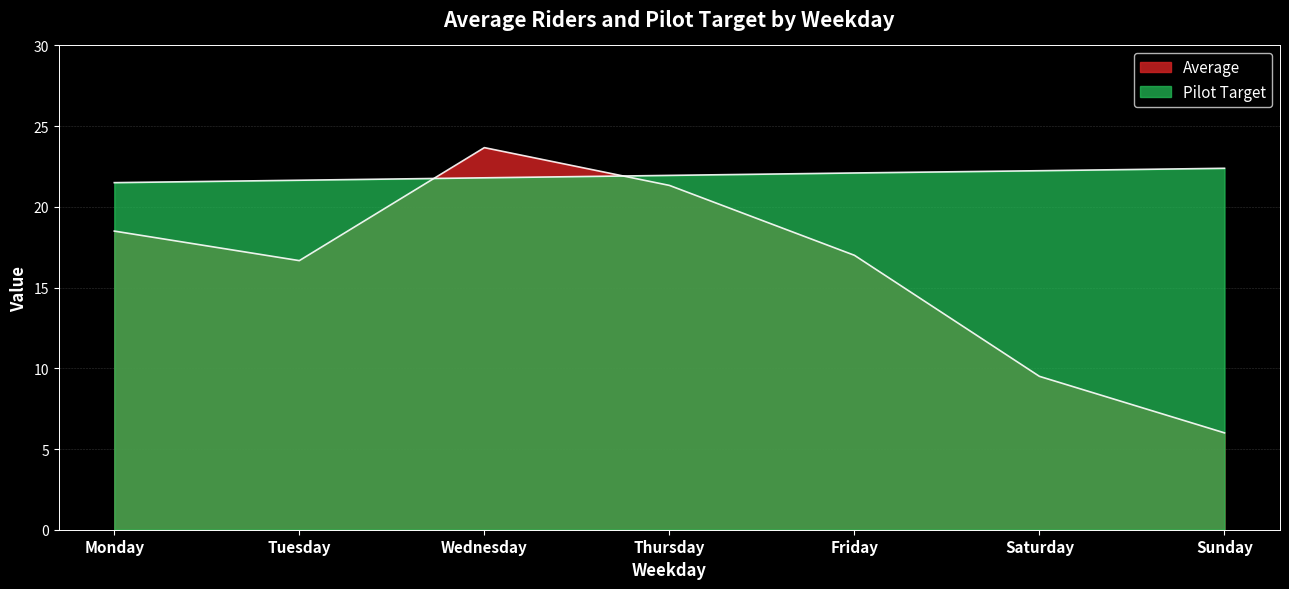

The Average series shows 38.1 at Thursday. True or false?

False